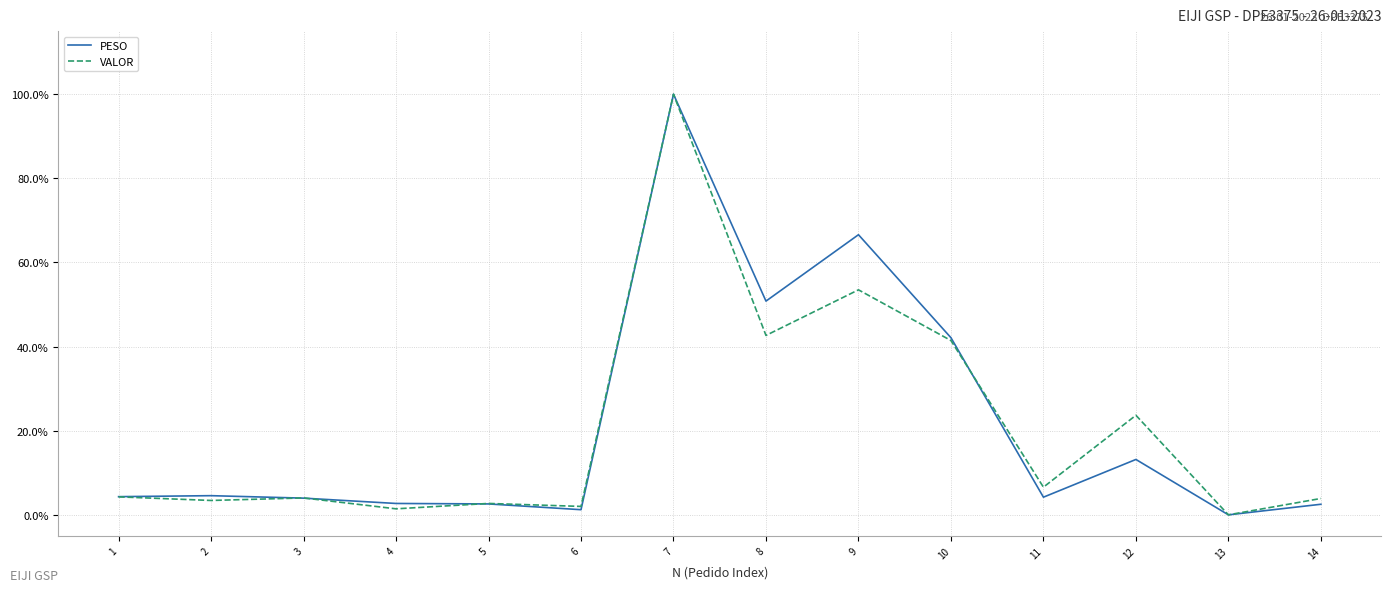

Which category has the lowest value in the VALOR series?

13